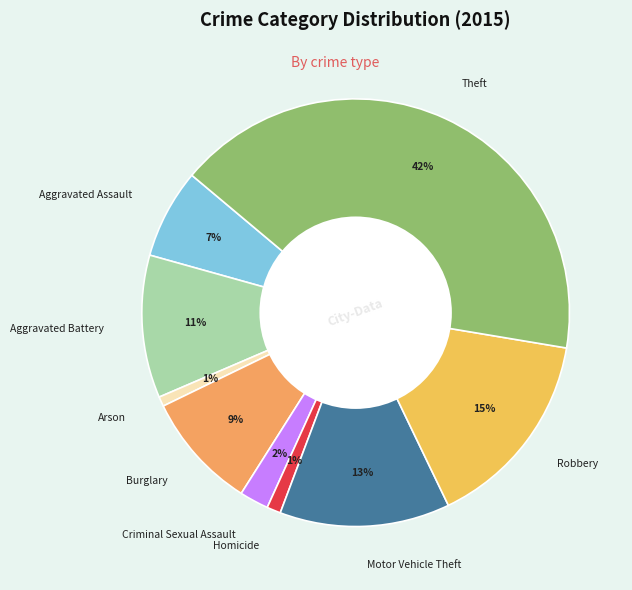

Is Criminal Sexual Assault the majority of the pie?

No